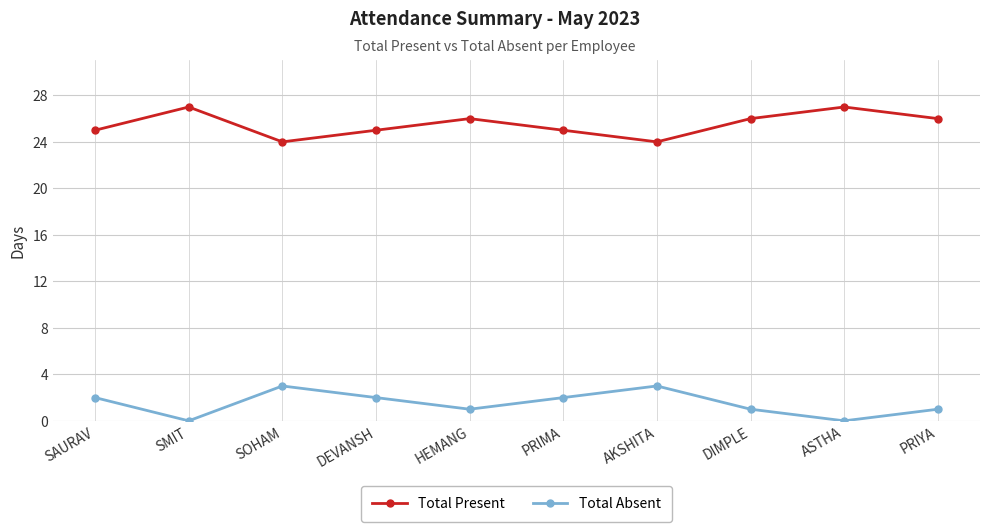

What is the maximum value for Total Absent?

3